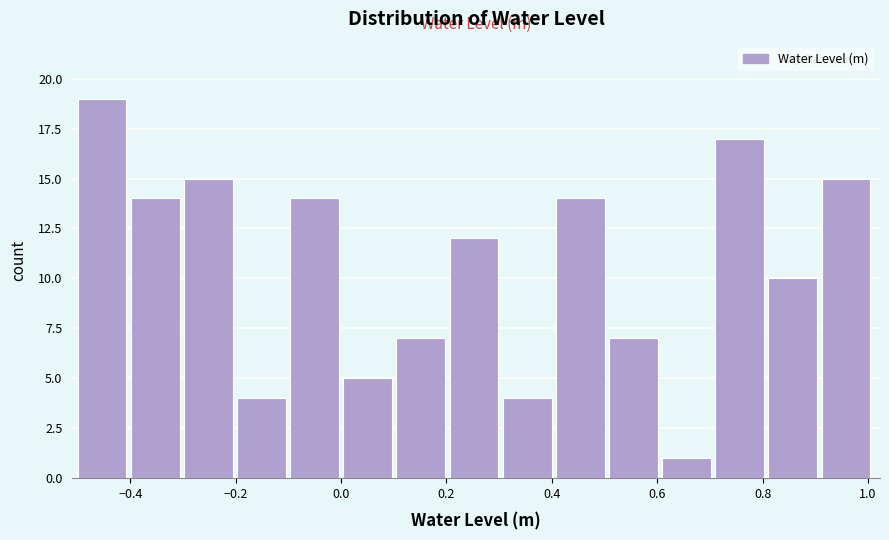

Reading left to right, transcribe this chart: for each bar, give the range it covers on the x-axis and its height. Neither the bar edges nor the heights are printed on the chart, so give them approximately, as read against the axes.

-0.50 to -0.40: 19
-0.40 to -0.30: 14
-0.30 to -0.20: 15
-0.20 to -0.10: 4
-0.10 to 0.00: 14
0.00 to 0.10: 5
0.10 to 0.20: 7
0.20 to 0.30: 12
0.30 to 0.40: 4
0.40 to 0.50: 14
0.50 to 0.60: 7
0.60 to 0.72: 1
0.72 to 0.82: 17
0.82 to 0.92: 10
0.92 to 1.02: 15